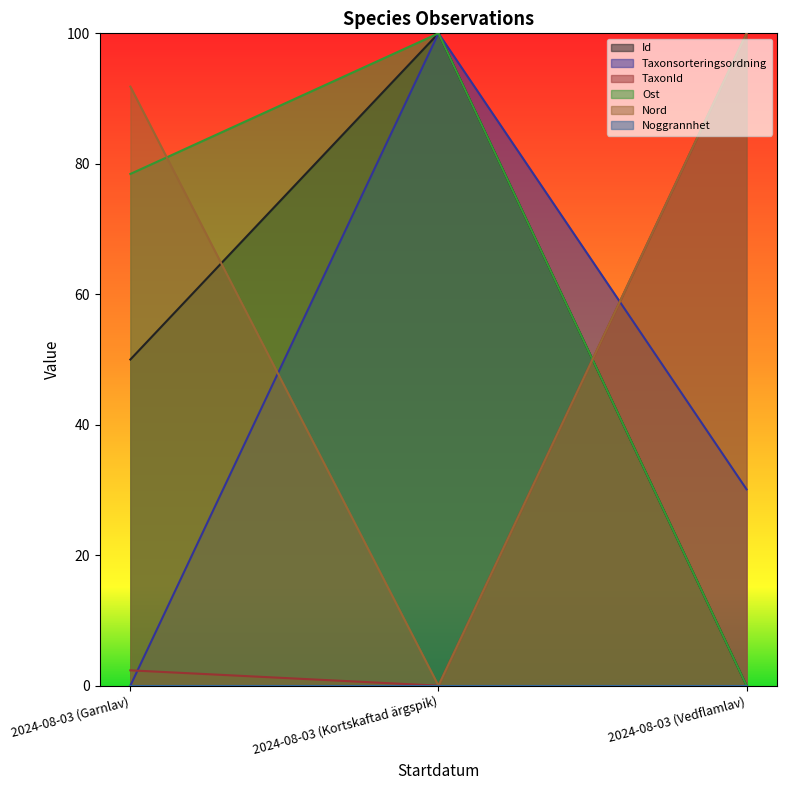

What is the difference between the maximum and second lowest values in the Ost series?

21.6